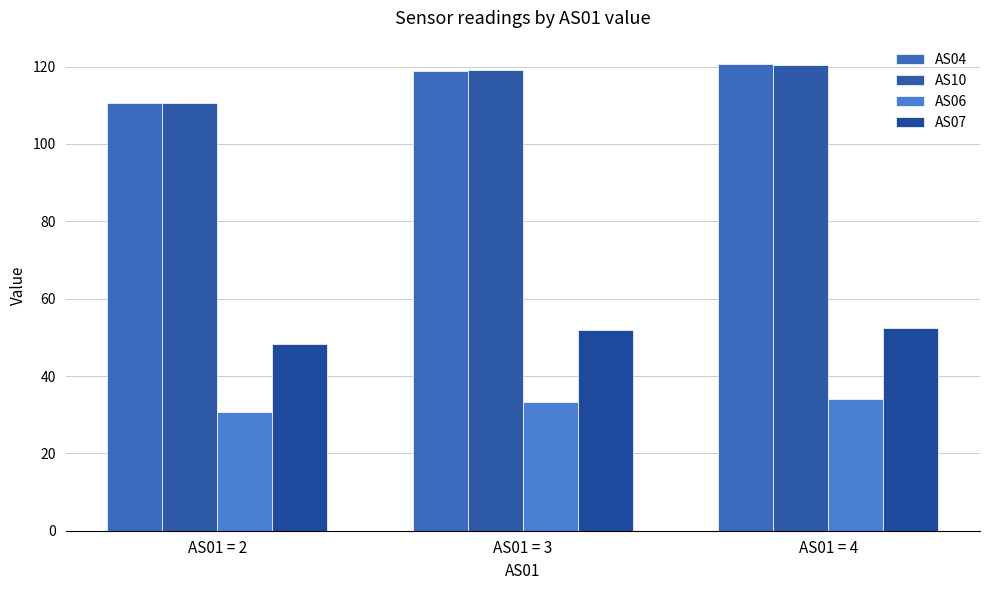

How many values in the AS07 series exceed 51?

2